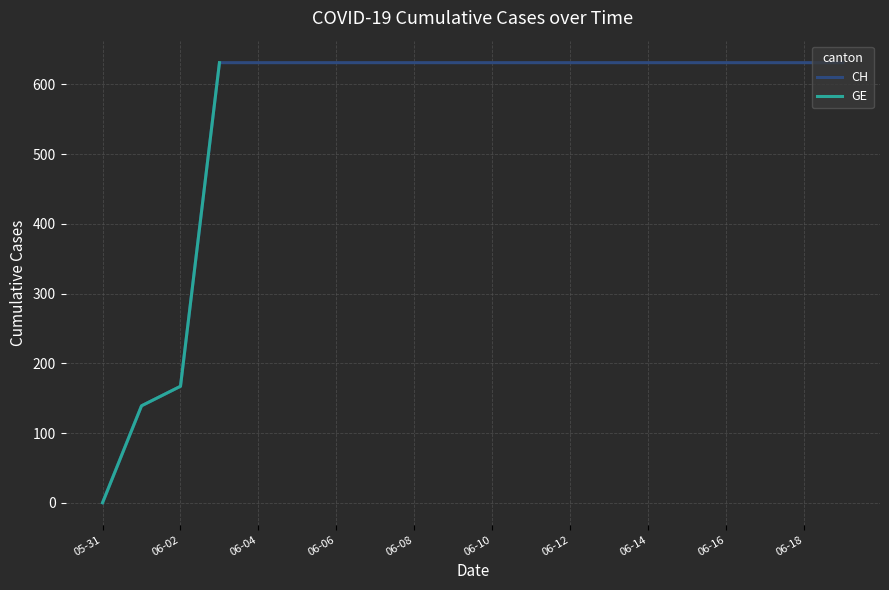

Which label corresponds to the smallest value in the chart?

2020-05-31